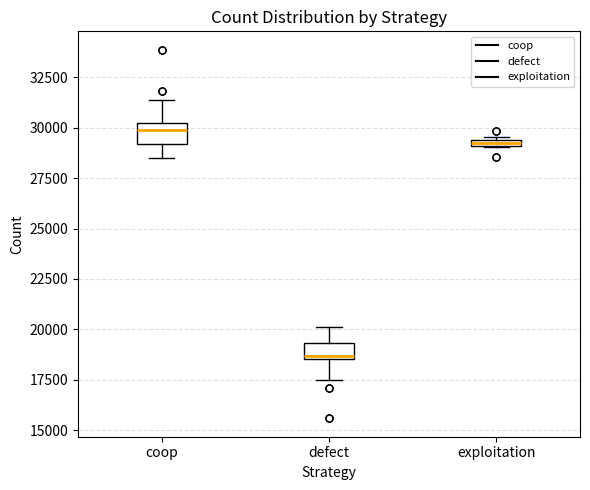

Which box's median line is the lowest?

defect